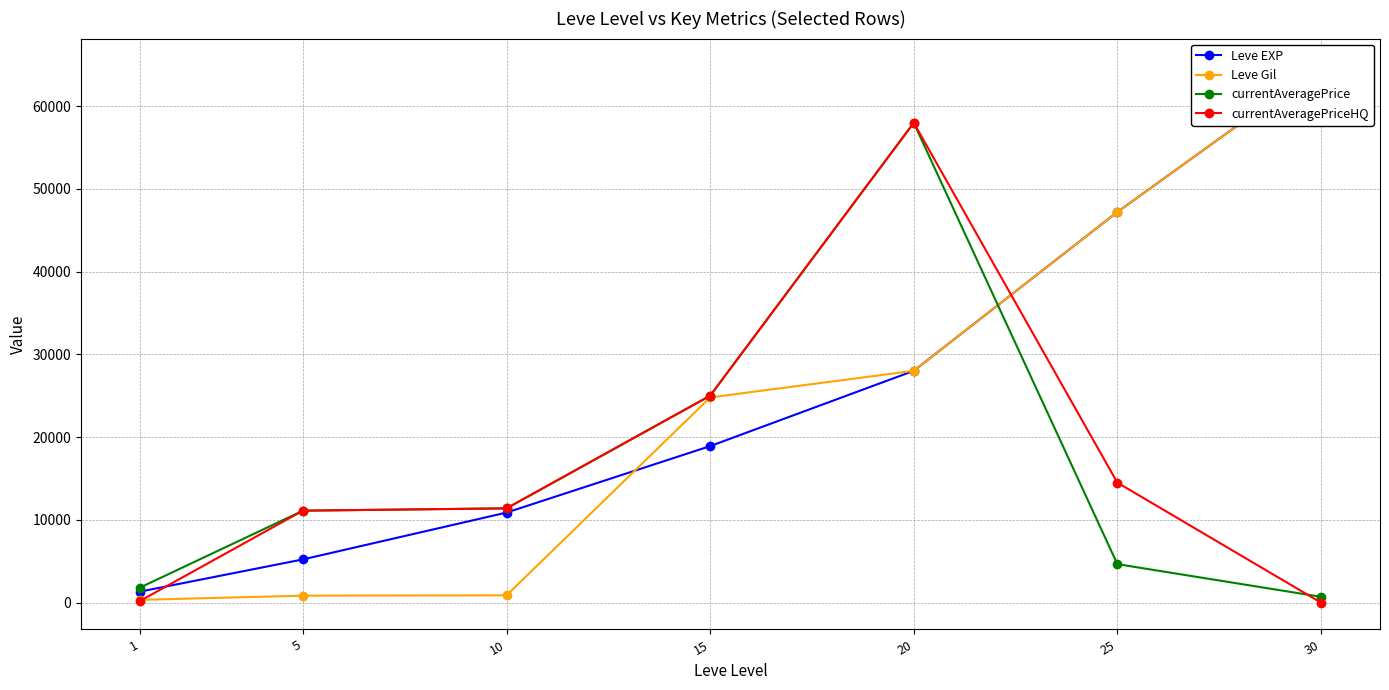

Rank the categories by Leve EXP value from highest to lowest.

30, 25, 20, 15, 10, 5, 1